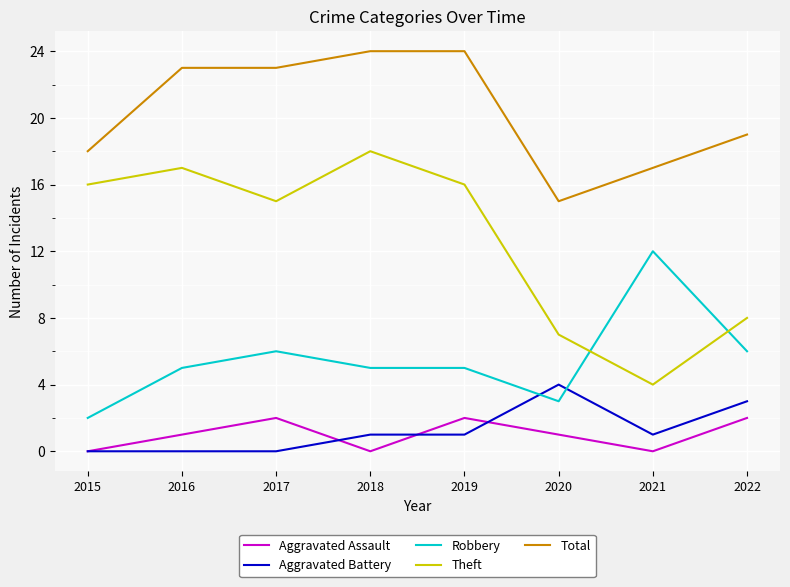

True or false: Total and Robbery cross at least once.

False